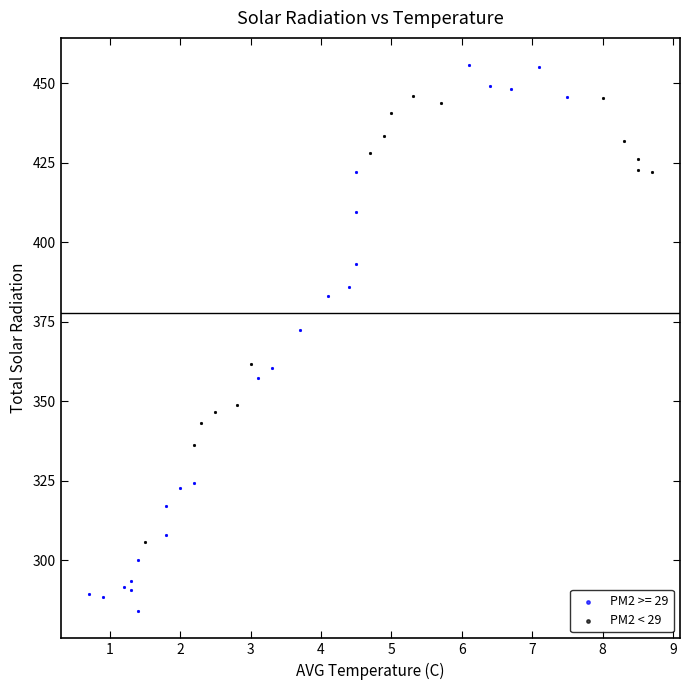

Which series contains the lowest Y value?

PM2 >= 29